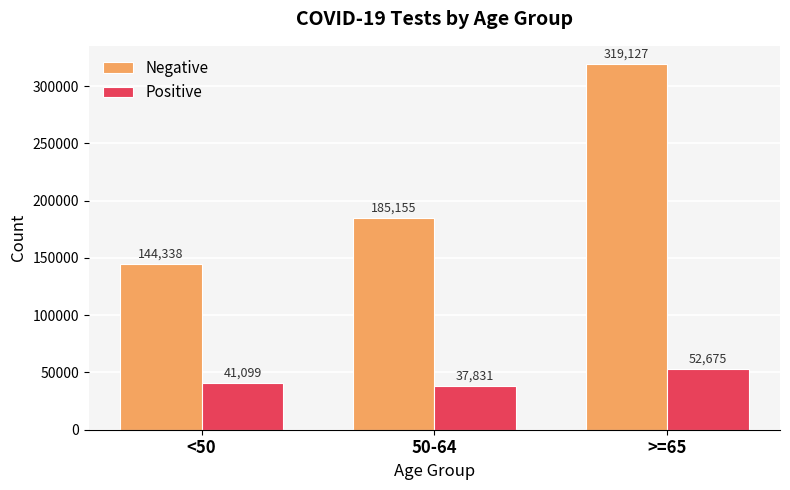

Rank the series at 50-64 from lowest to highest value.

Positive, Negative